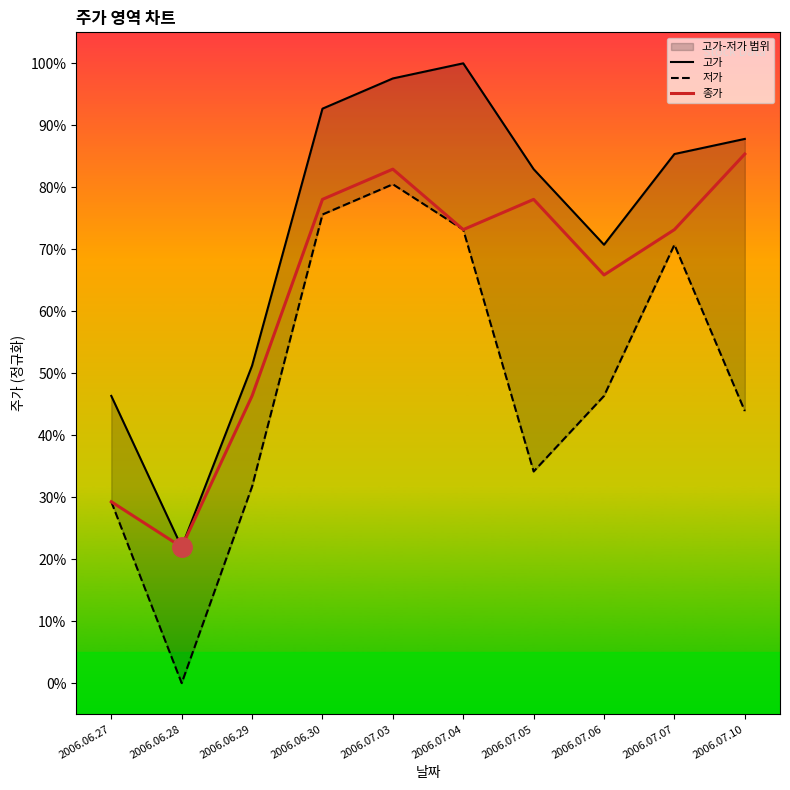

Rank the series at 2006.06.28 from highest to lowest value.

고가, 종가, 저가